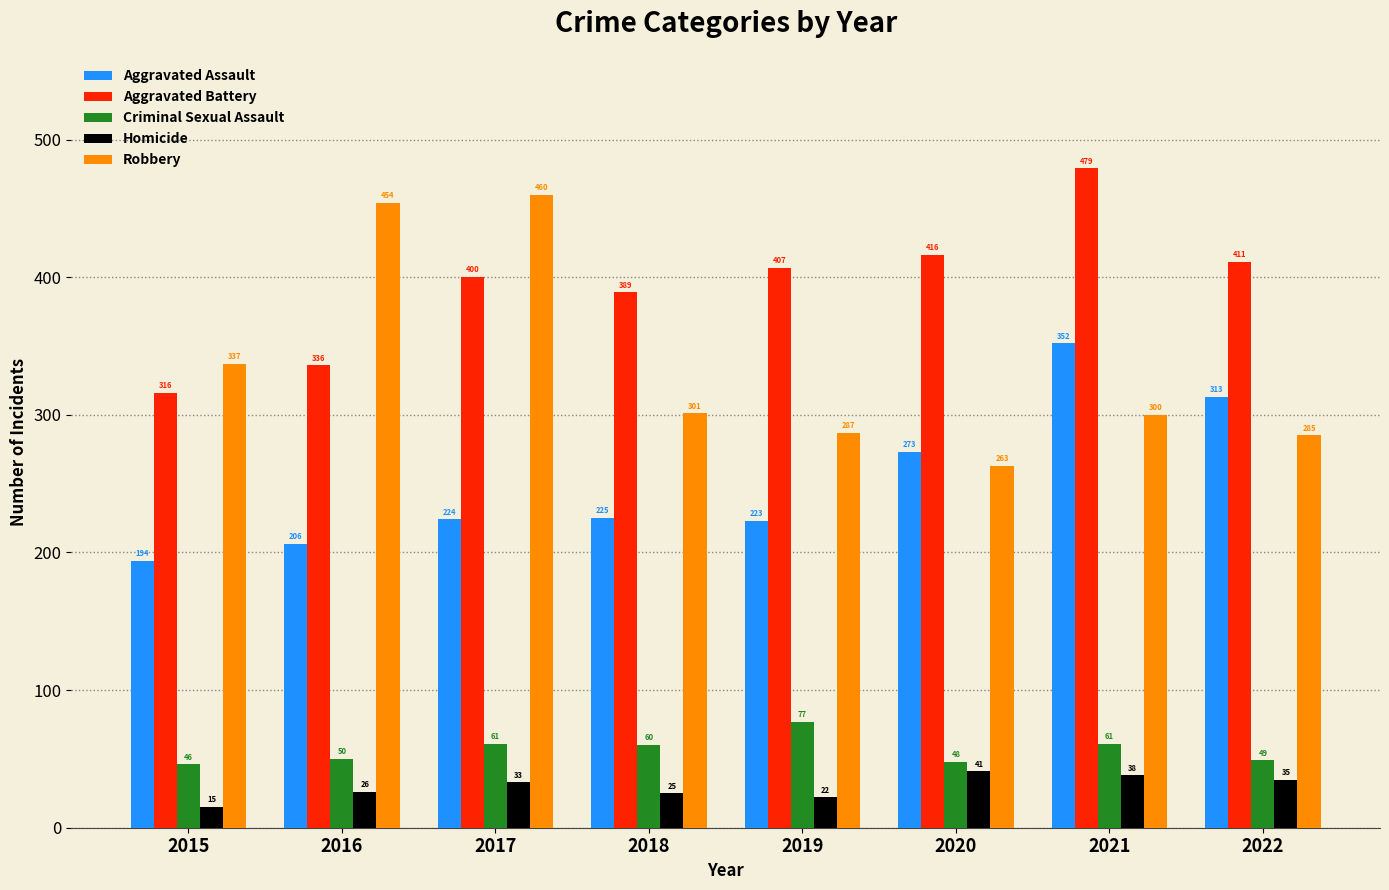

Count the number of data series in this chart.

5